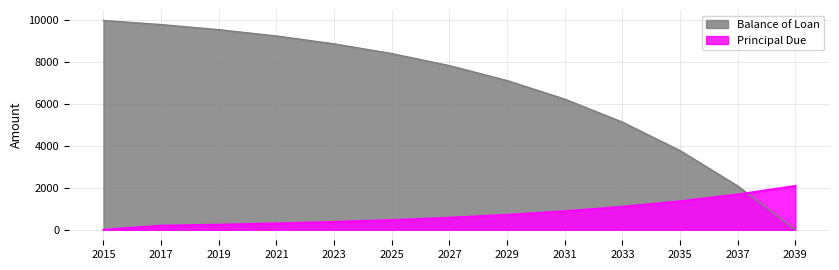

The value of Principal Due at 2025 is 464.5. True or false?

True